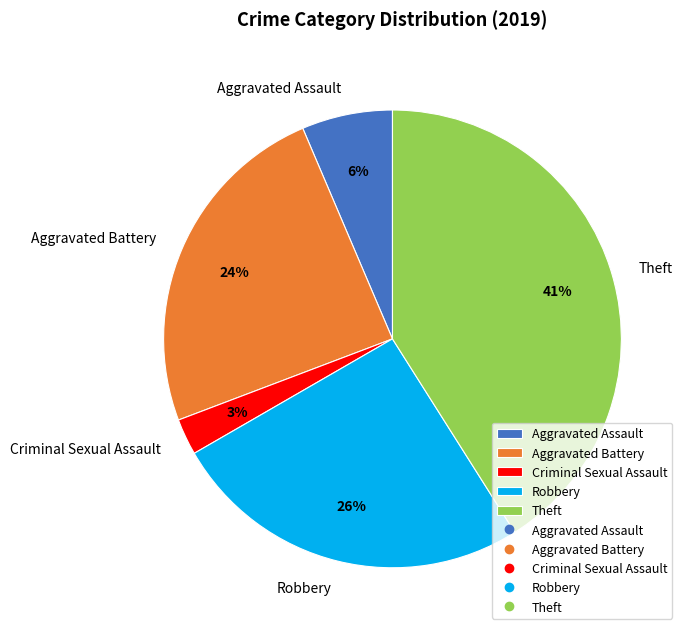

The Aggravated Assault slice represents 21% of the pie. True or false?

False